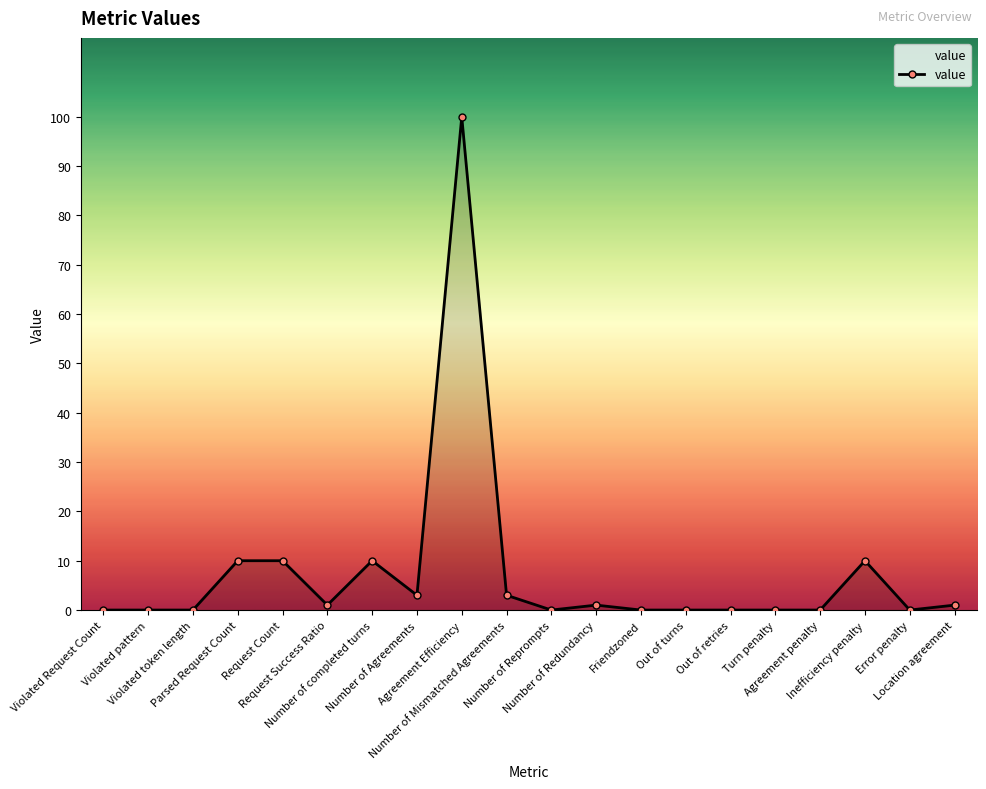

What is the greatest value displayed?

100